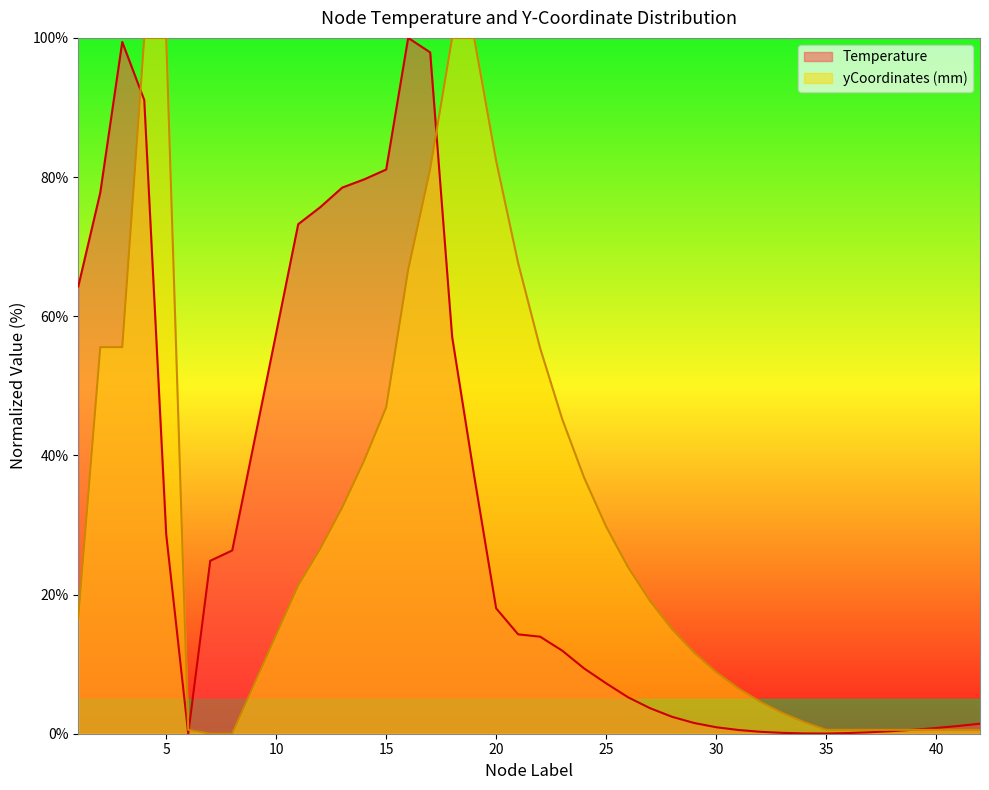

Between 5 and 16, which series saw the biggest shift?

Temperature